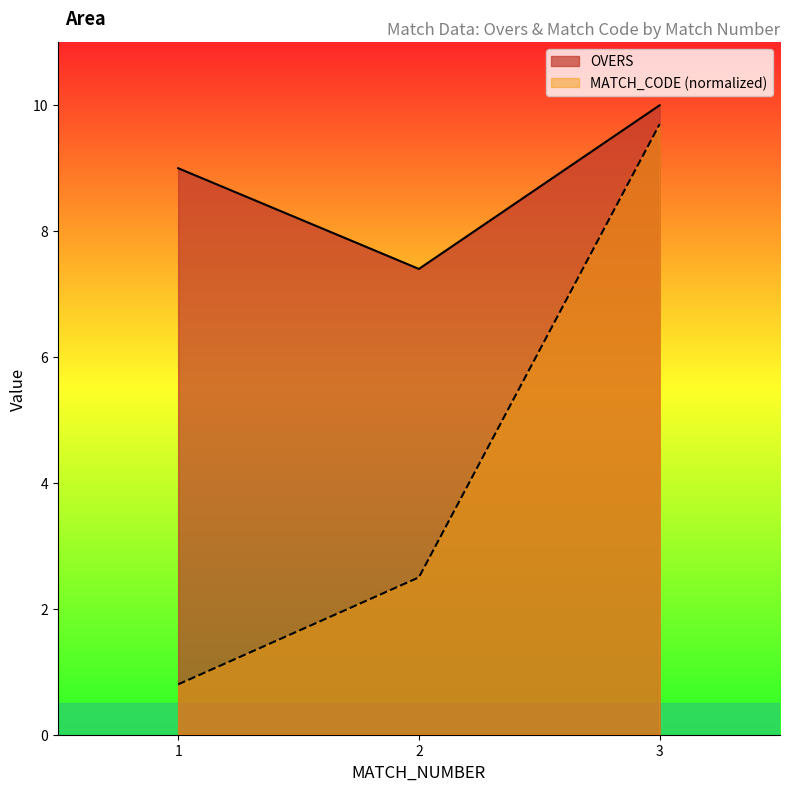

Is it true that OVERS equals 7.4 at 2?

True